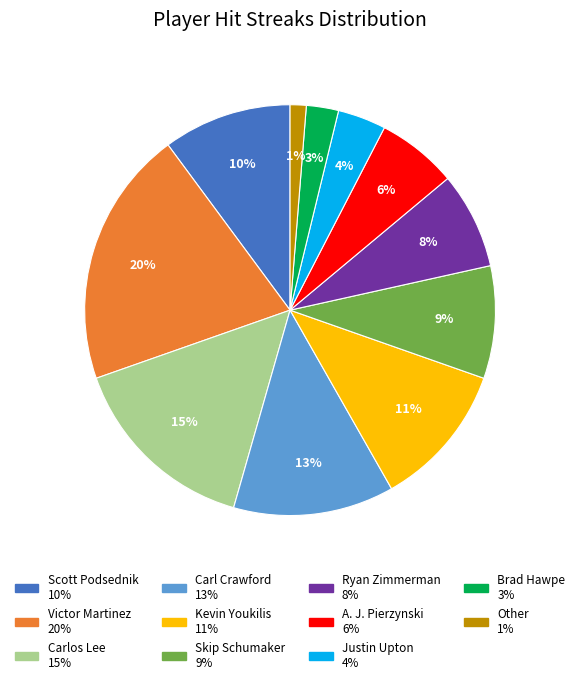

Which category has the smallest portion of the pie?

Other